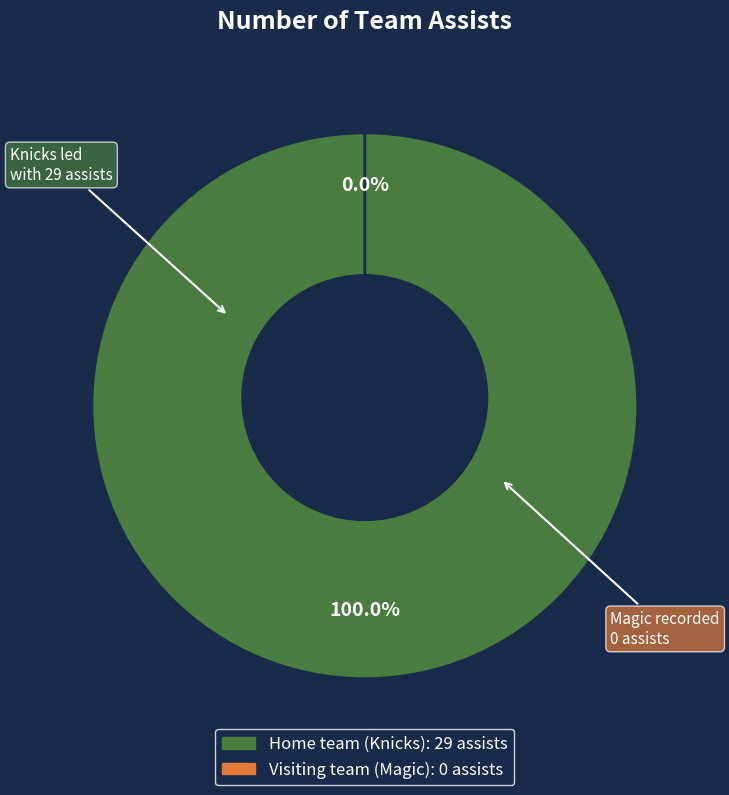

True or false: Visiting team (Magic) accounts for 0% of the total.

True